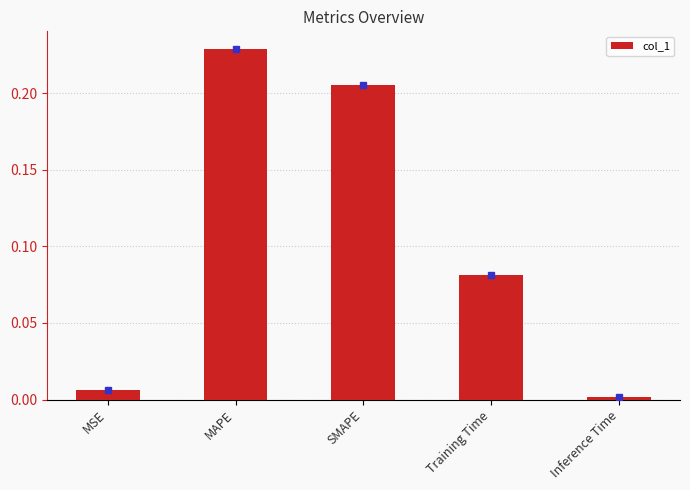

List the labels in order of value, largest first.

MAPE, SMAPE, Training Time, MSE, Inference Time